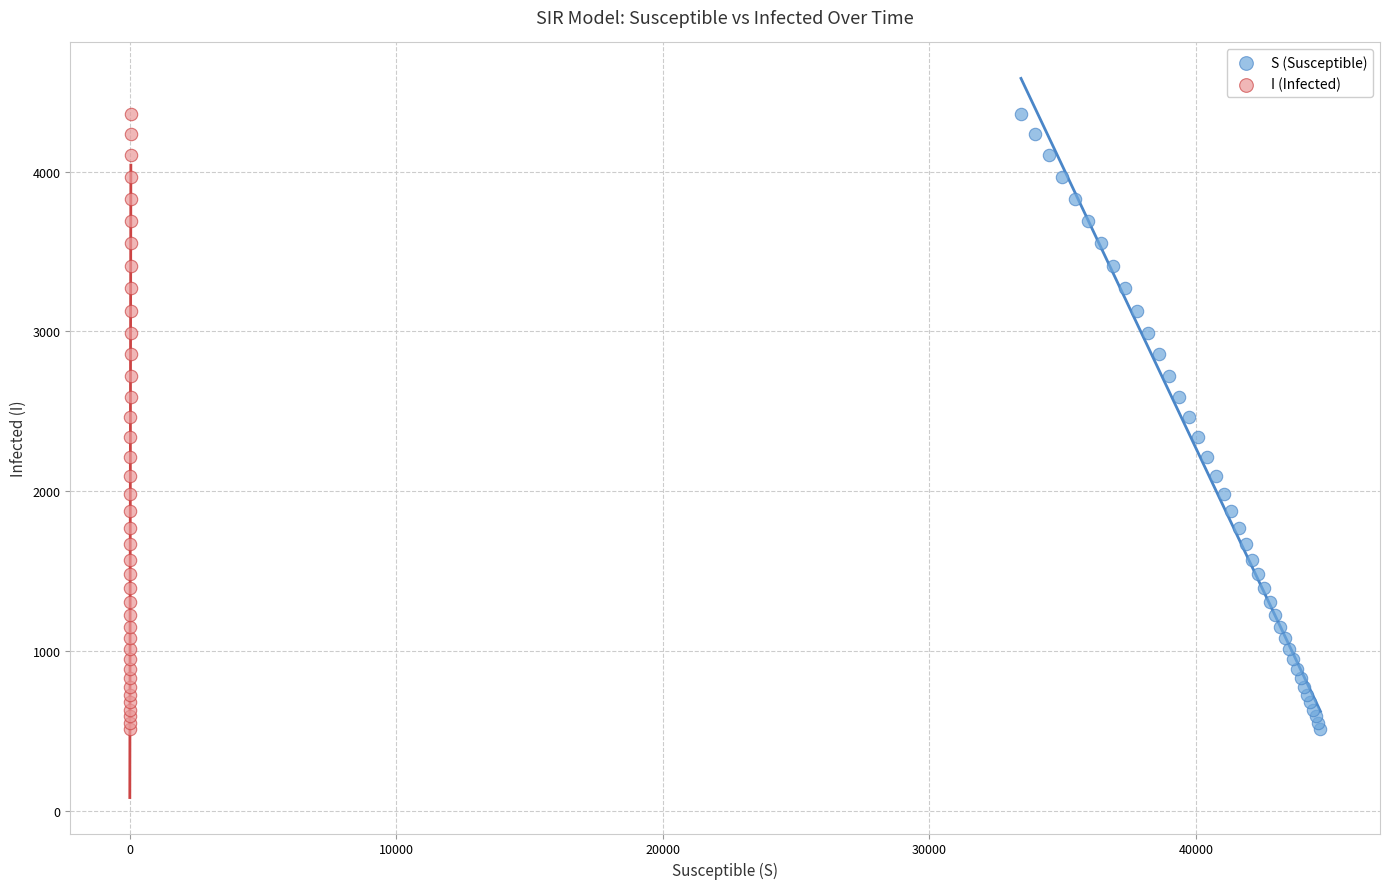

What are all the series names shown in the legend?

S (Susceptible), I (Infected)